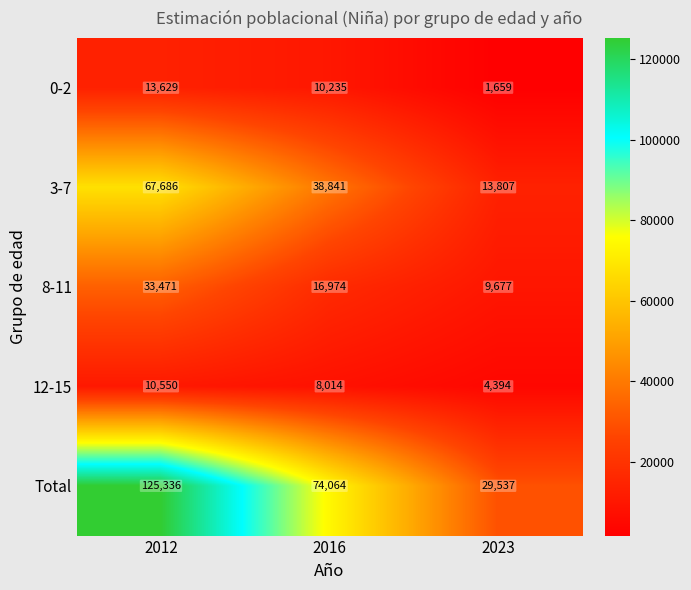

The 8-11 series shows 46233 at 2012. True or false?

False